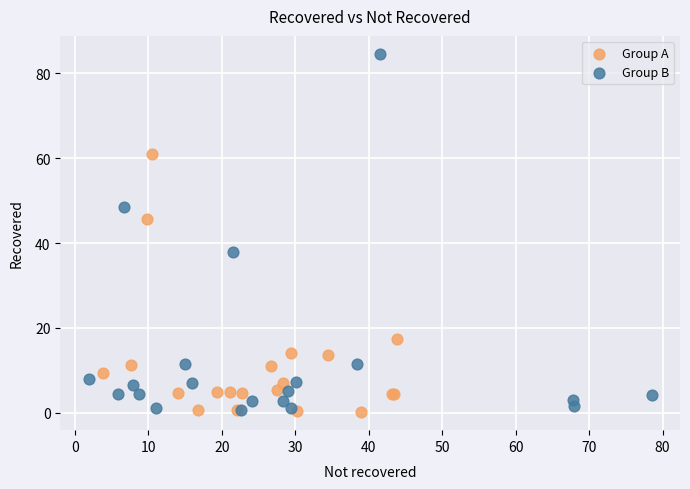

Which series contains the highest Y value?

Group B